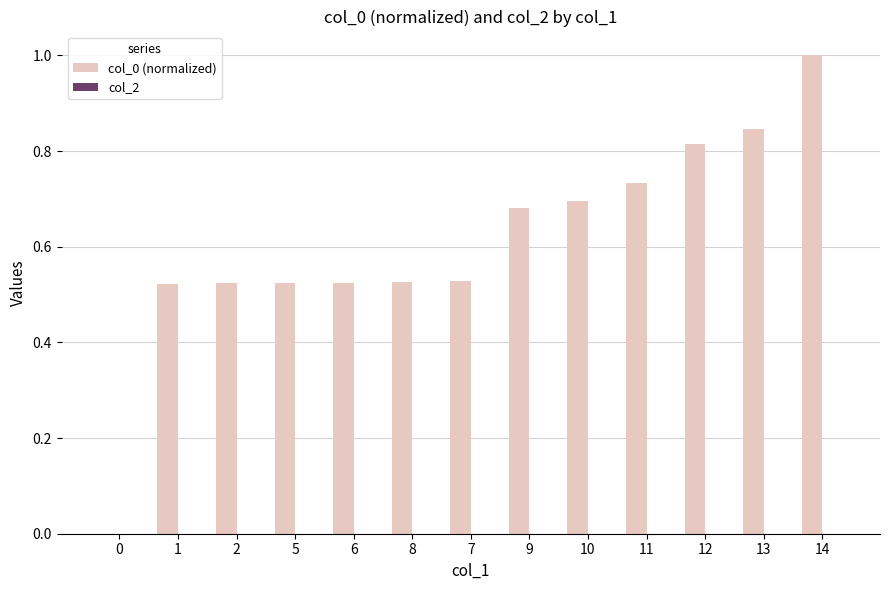

What is the sum of the values at 7 and 6?

1.1